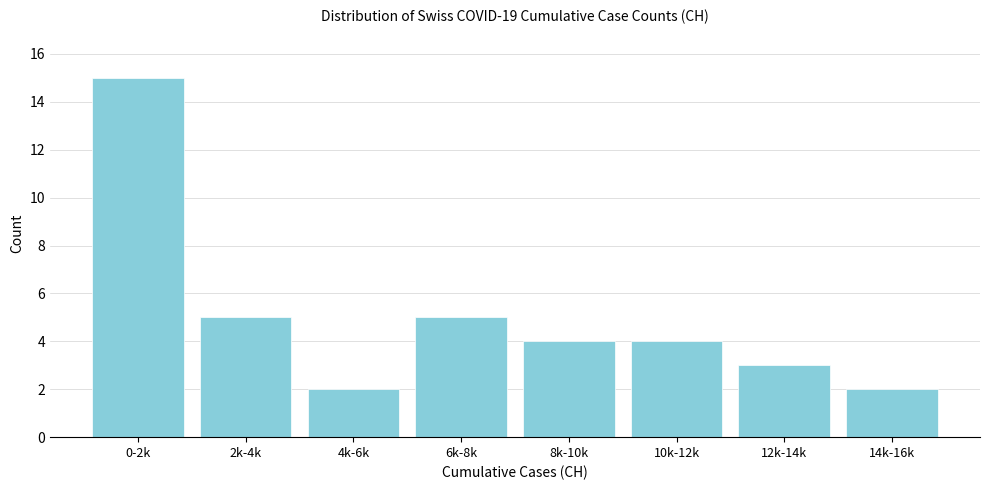

Reading left to right, extract all data points from this chart.

0-2k=15	2k-4k=5	4k-6k=2	6k-8k=5	8k-10k=4	10k-12k=4	12k-14k=3	14k-16k=2